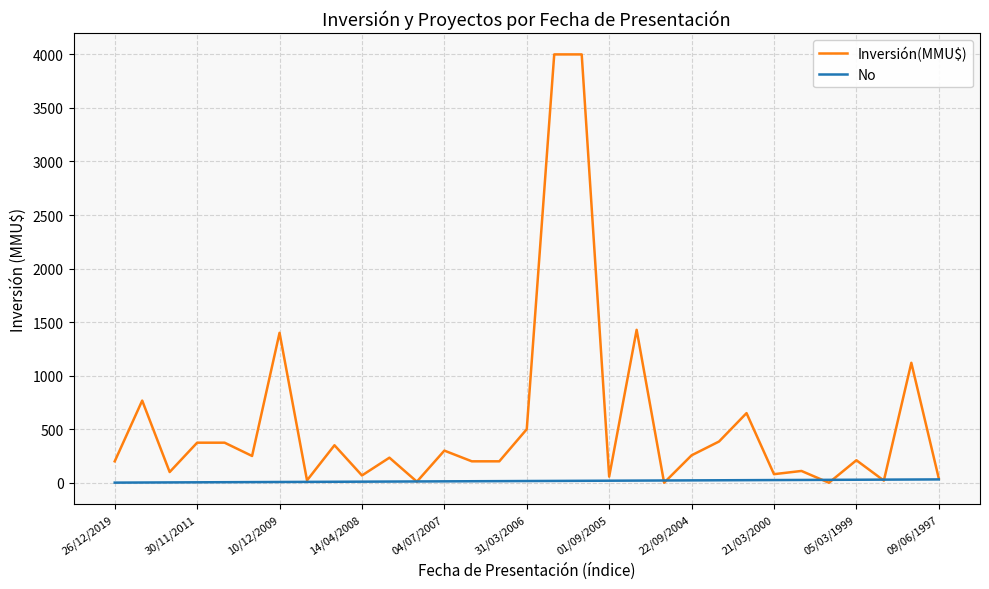

True or false: Inversión(MMU$) has more than 1 interior local peaks.

True